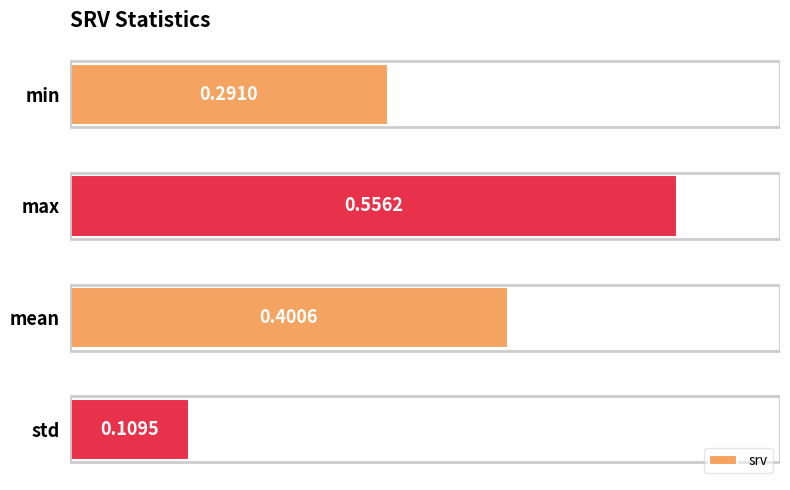

What is the difference between the maximum and minimum values?

0.4